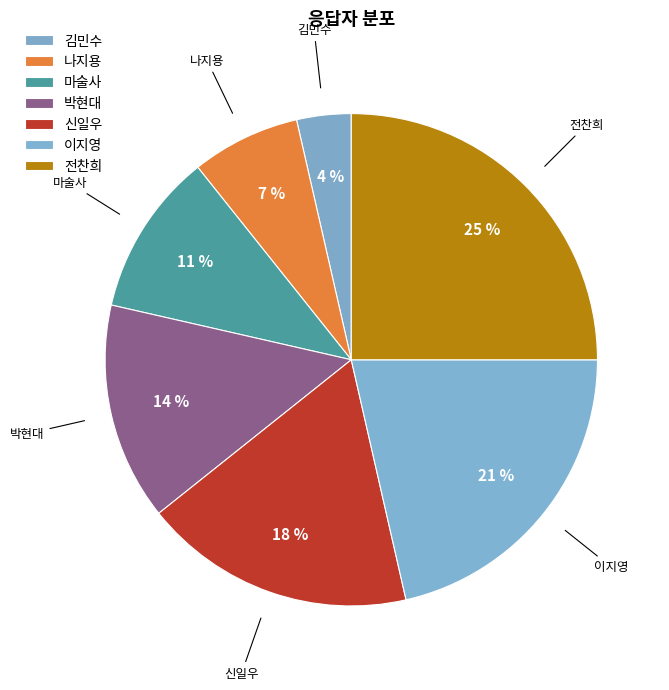

Do 마술사 and 이지영 together represent more than half of the pie?

No